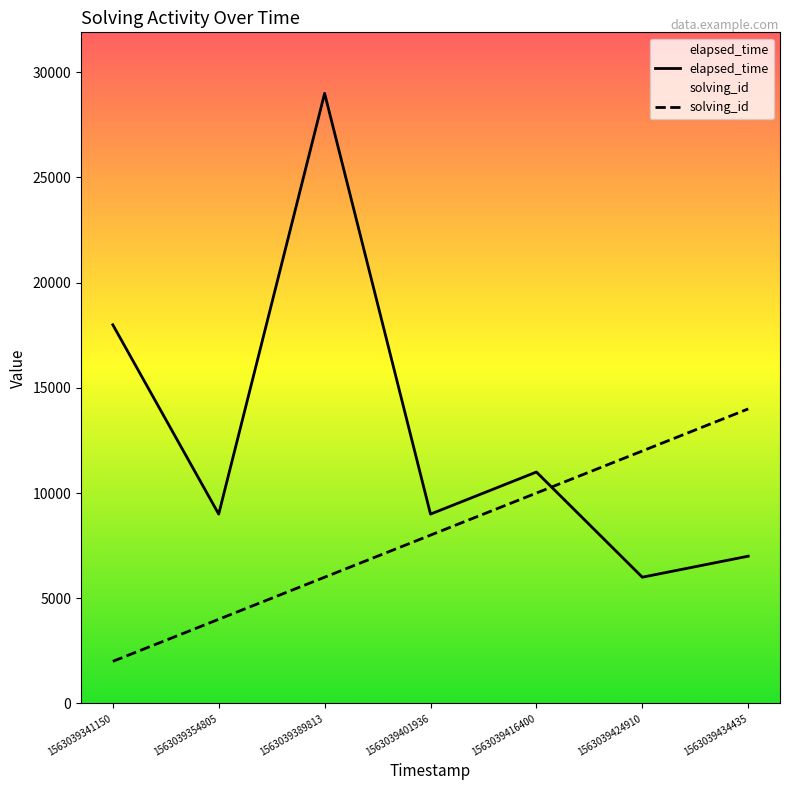

Count the number of categories in the chart.

7